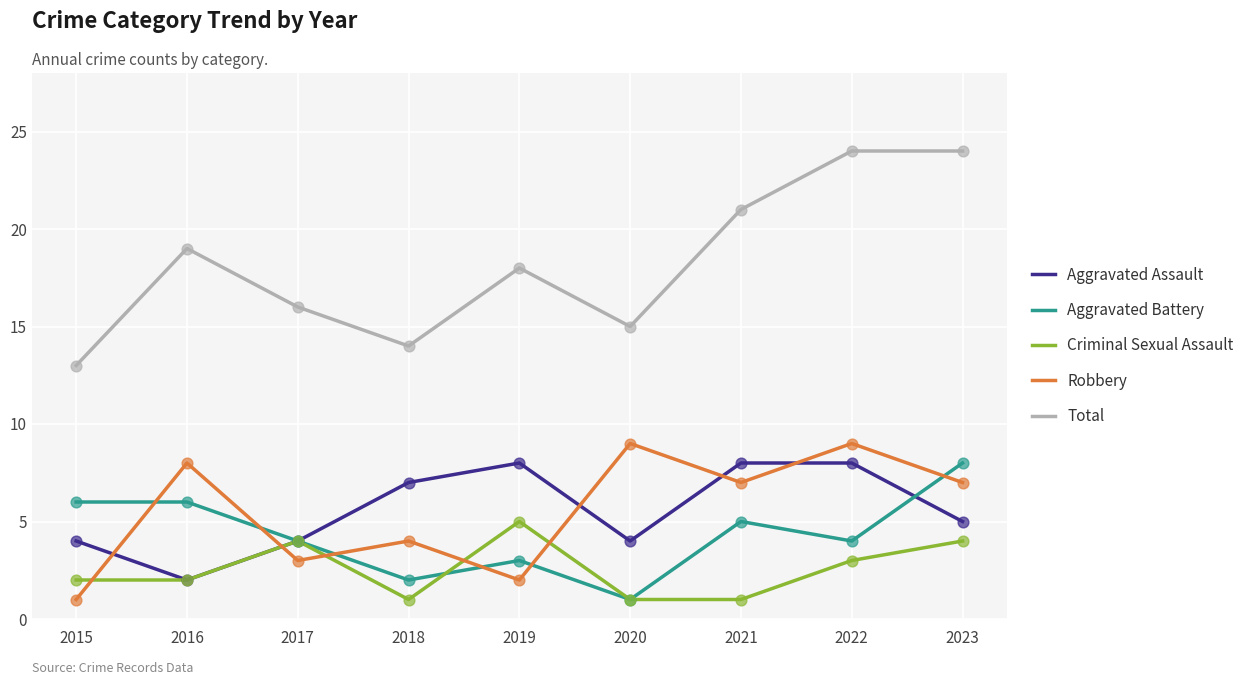

Which series has the widest spread of values?

Total